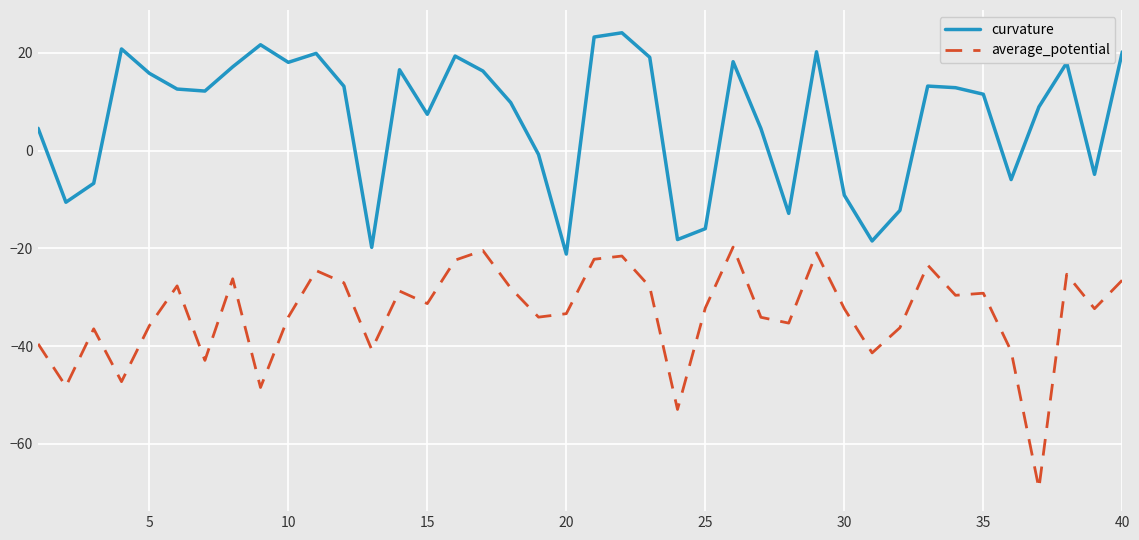

True or false: curvature and average_potential intersect in this chart.

False